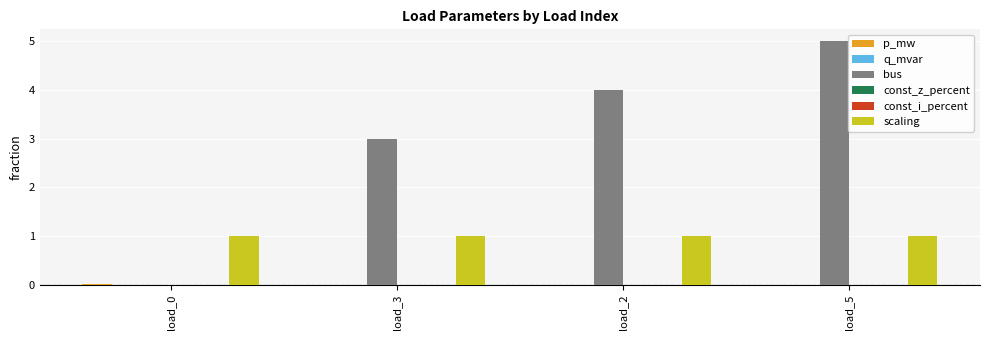

Count the number of data series in this chart.

6